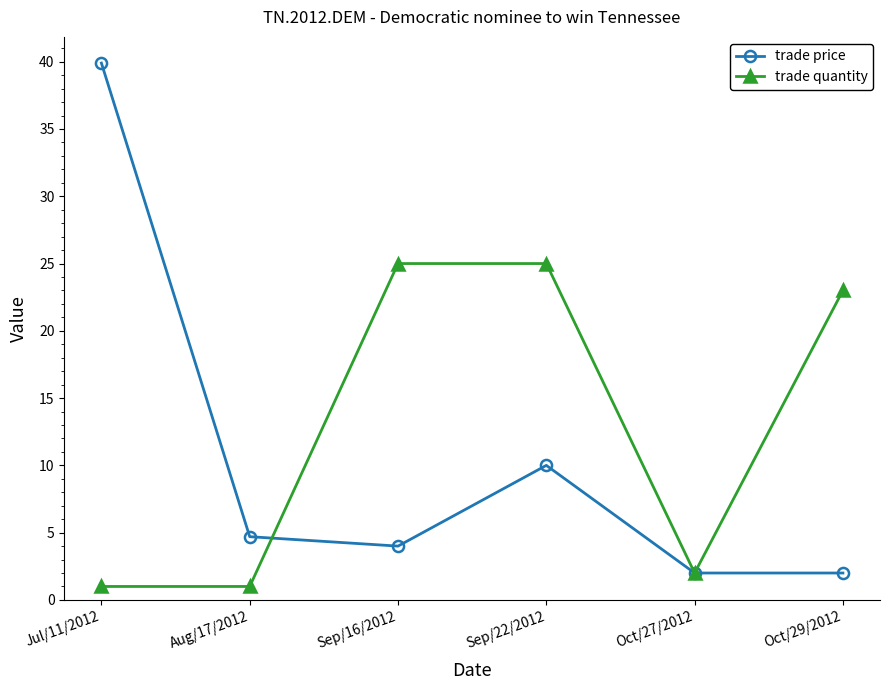

True or false: trade quantity and trade price cross at least once.

True